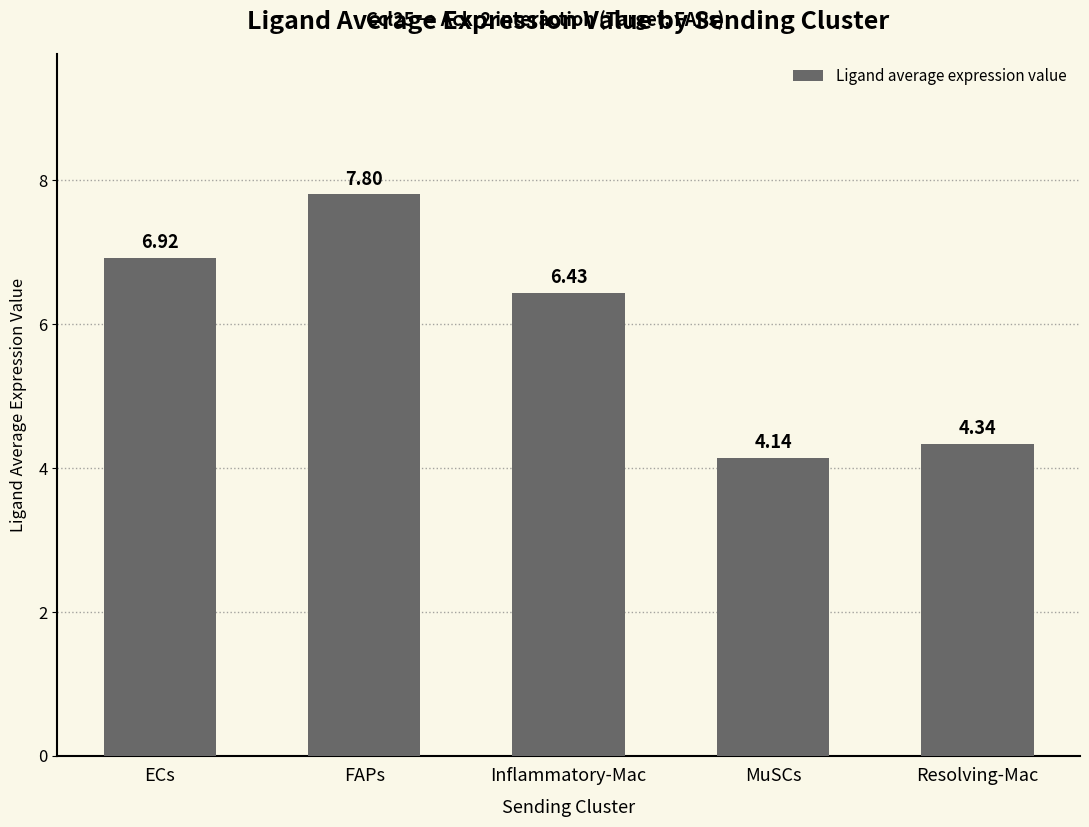

What is the change in value from ECs to Resolving-Mac?

-2.6